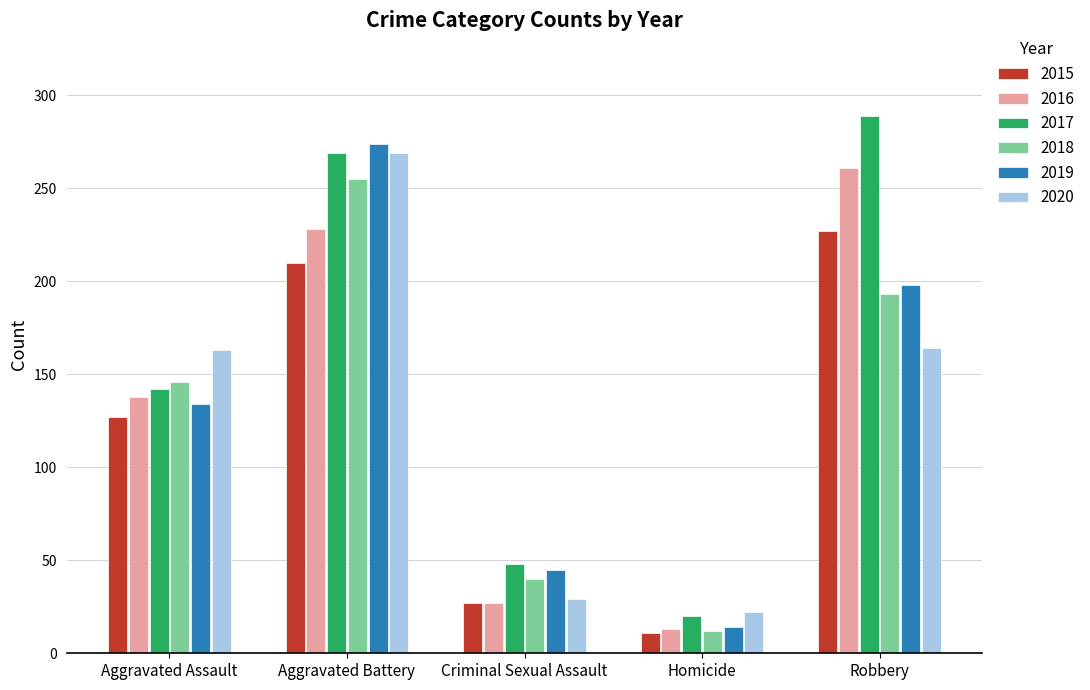

What are all the series names shown in the legend?

2015, 2016, 2017, 2018, 2019, 2020